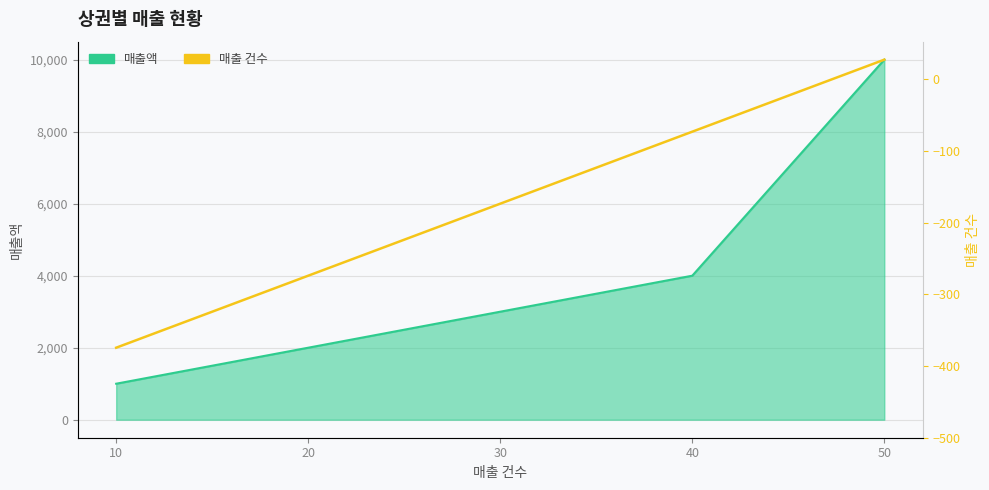

Rank the categories by value from highest to lowest.

50, 40, 30, 20, 10